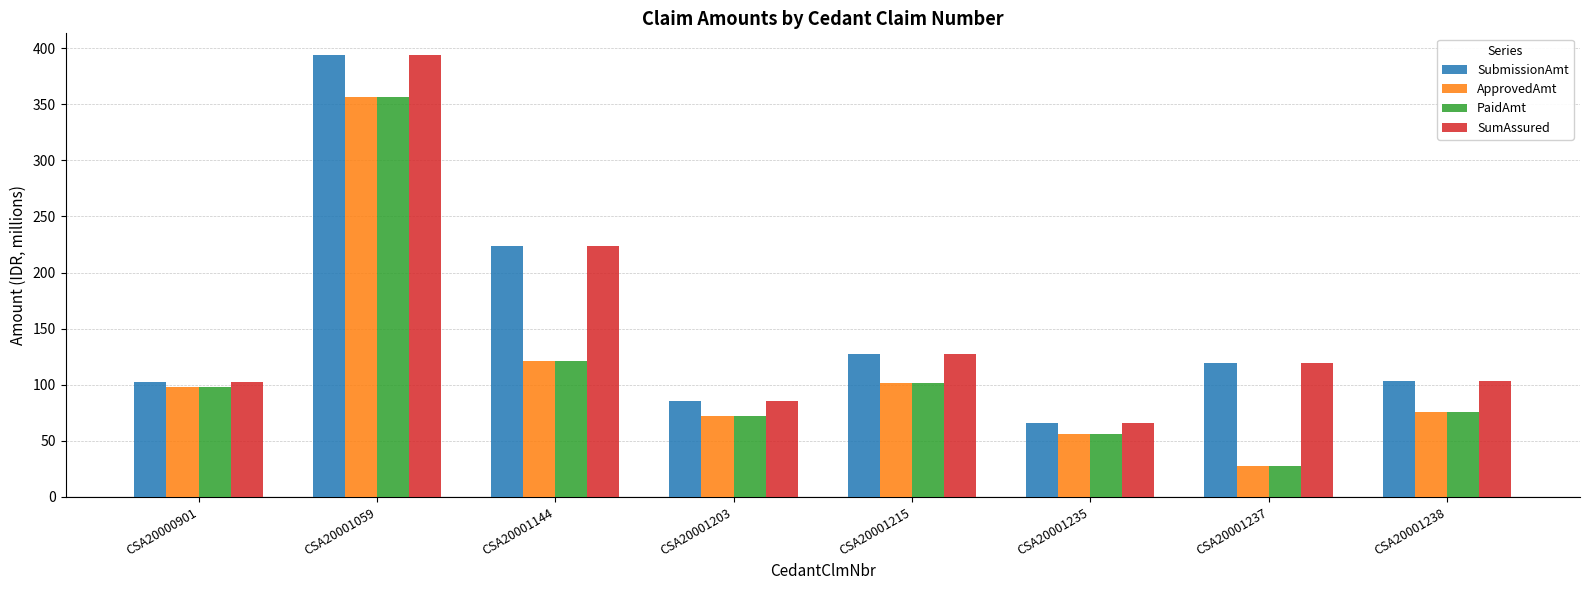

At which label is ApprovedAmt closest to 192?

CSA20001144